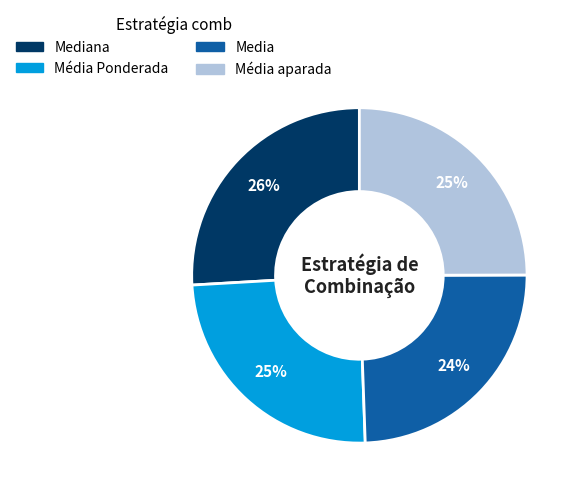

How many segments does this pie chart have?

4